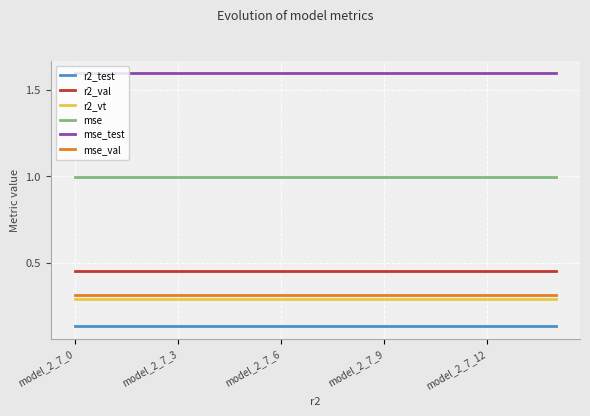

True or false: r2_test and mse_test intersect in this chart.

False